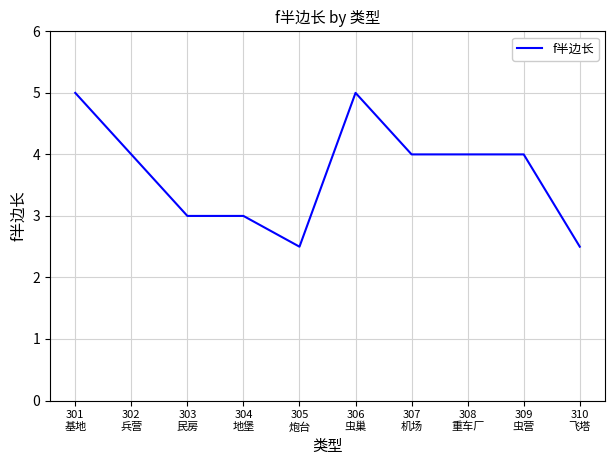

What is the greatest value displayed?

5.0